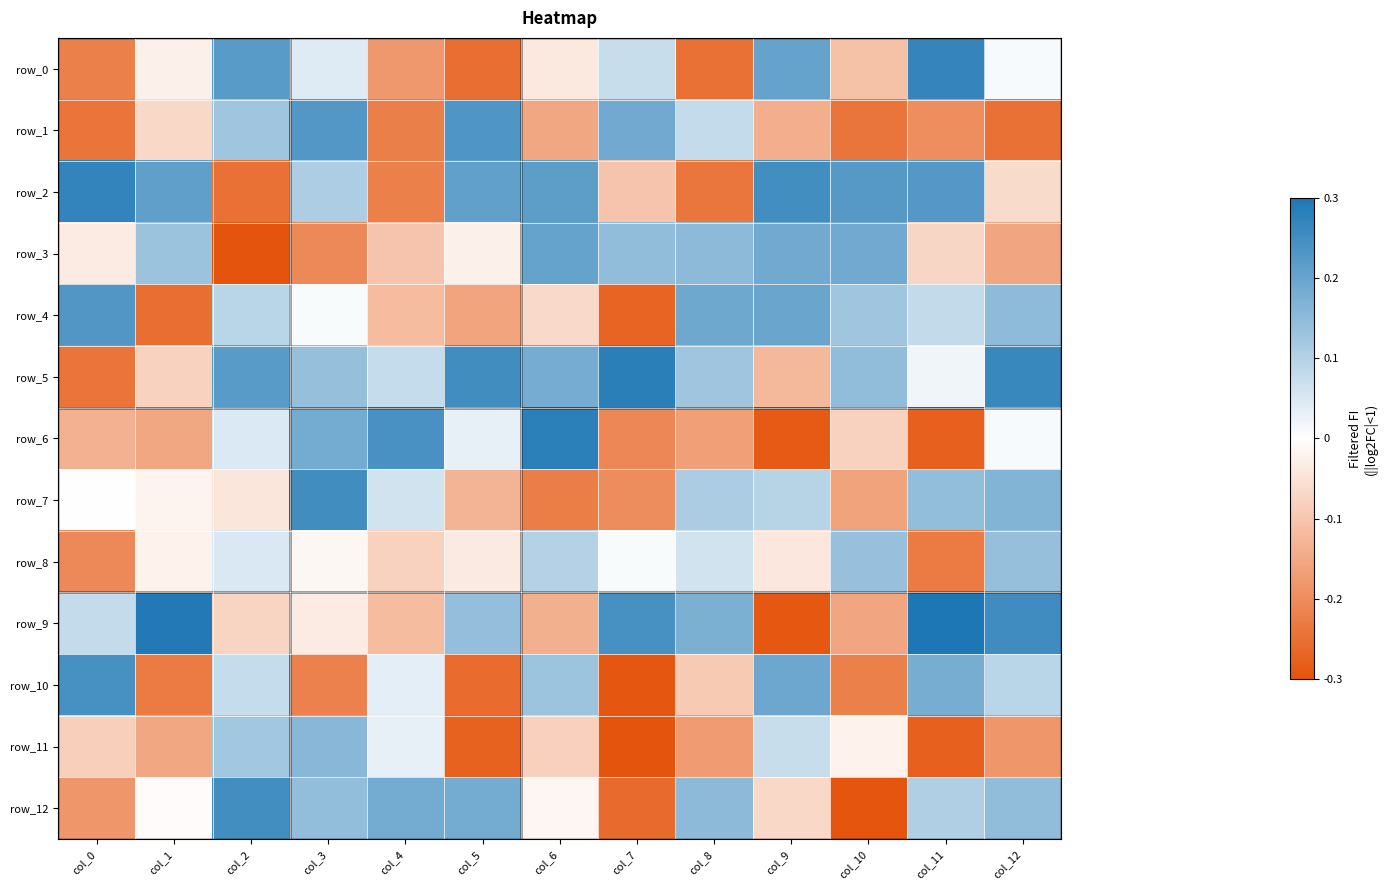

The value of row_10 at col_3 is -0.2. True or false?

True